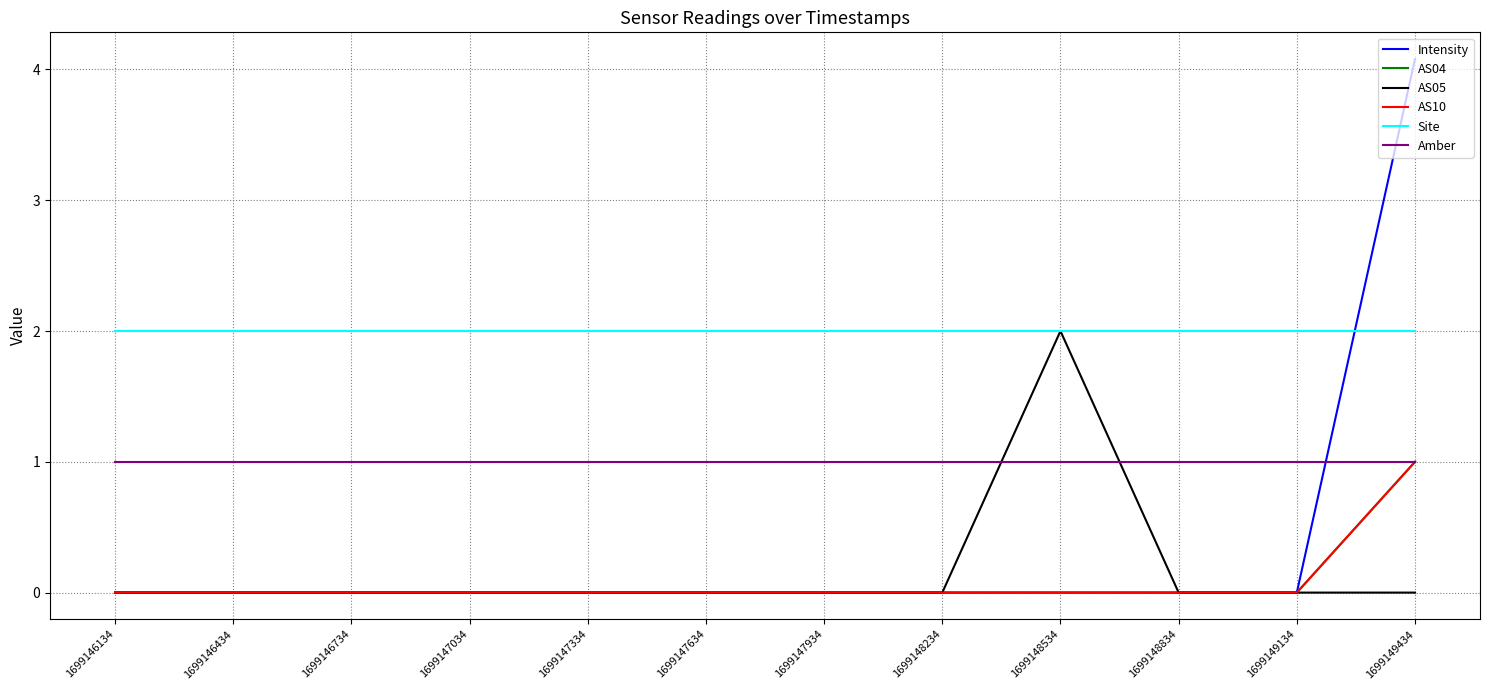

How many lines are shown in the chart?

6